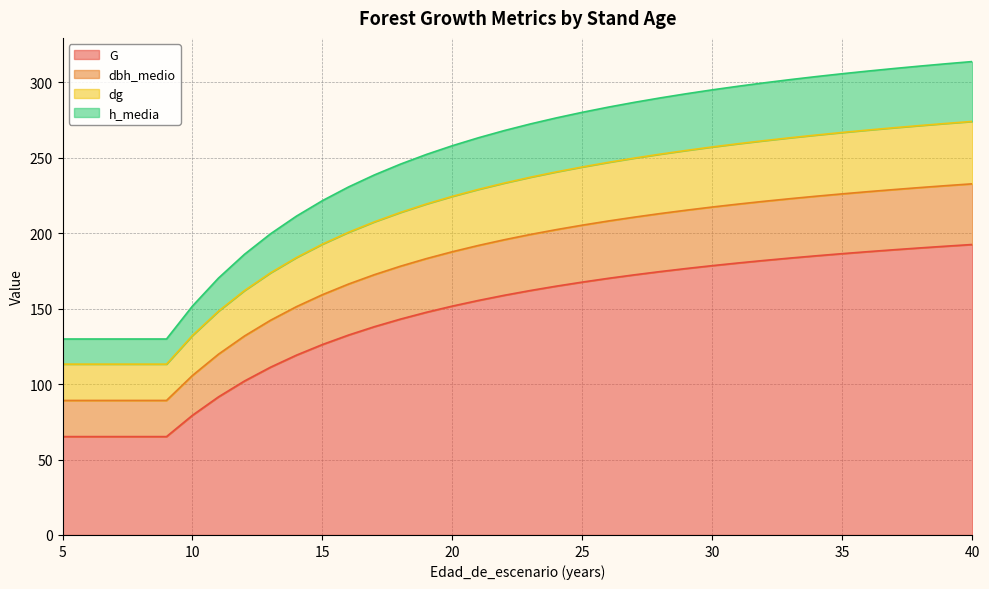

At which label is dg closest to 193?

15